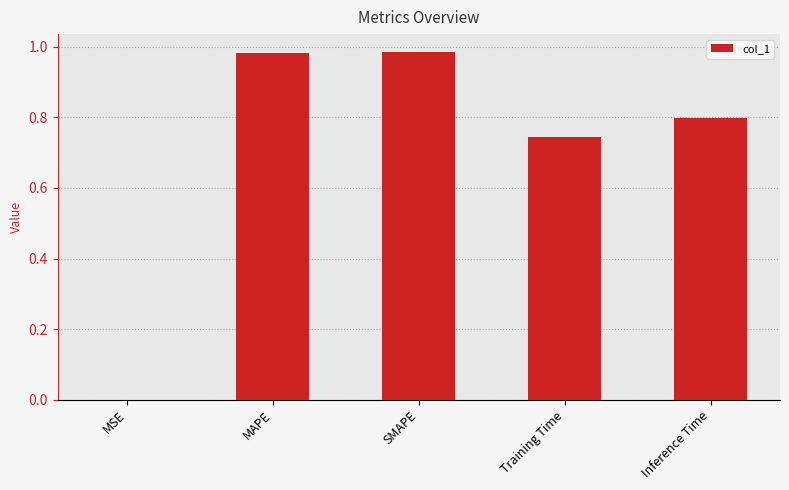

The value at Inference Time is 0.8. True or false?

True